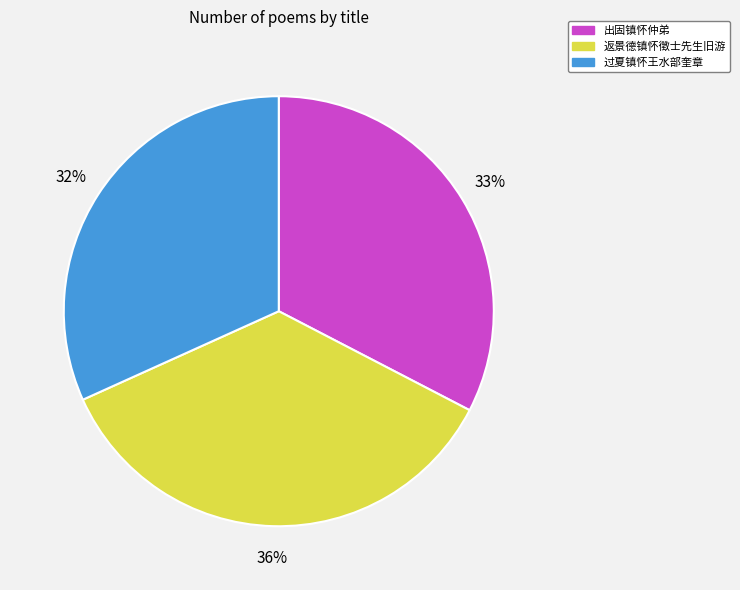

Do 出固镇怀仲弟 and 返景德镇怀徵士先生旧游 together represent more than half of the pie?

Yes